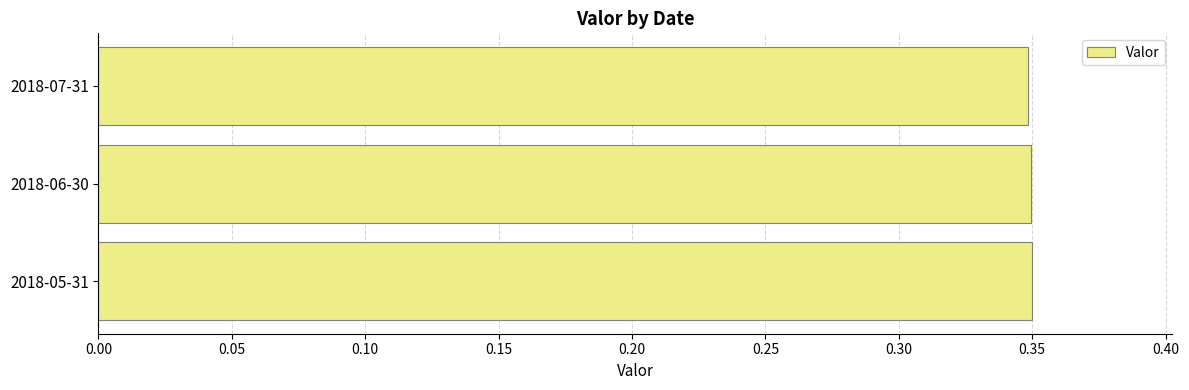

How many values are between 0 and 1?

3